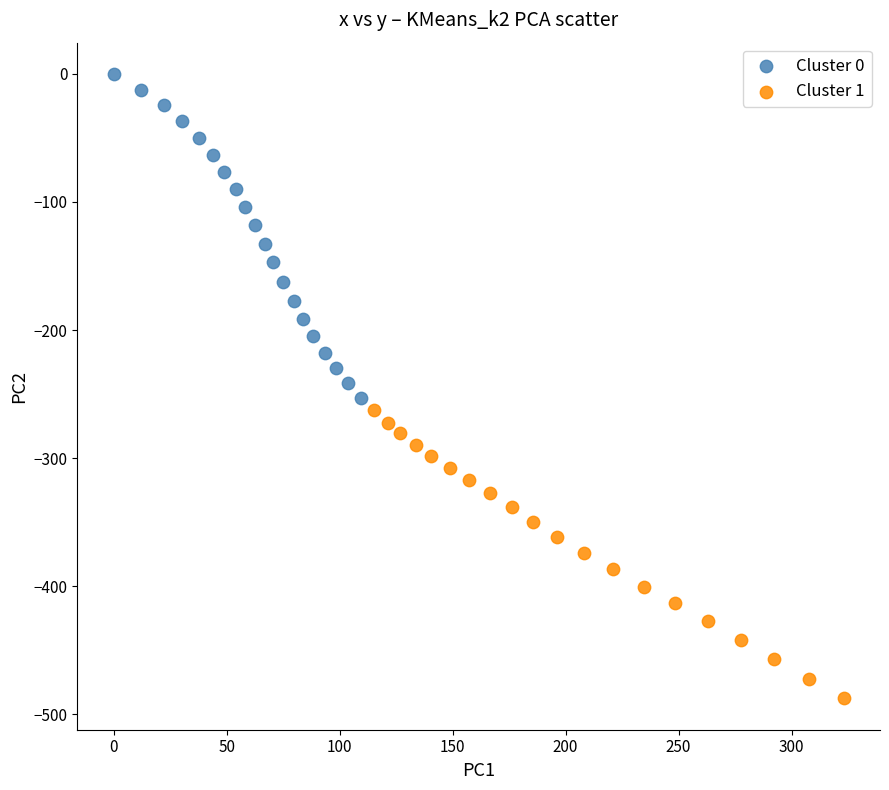

Which series has the widest spread of Y values?

Cluster 0